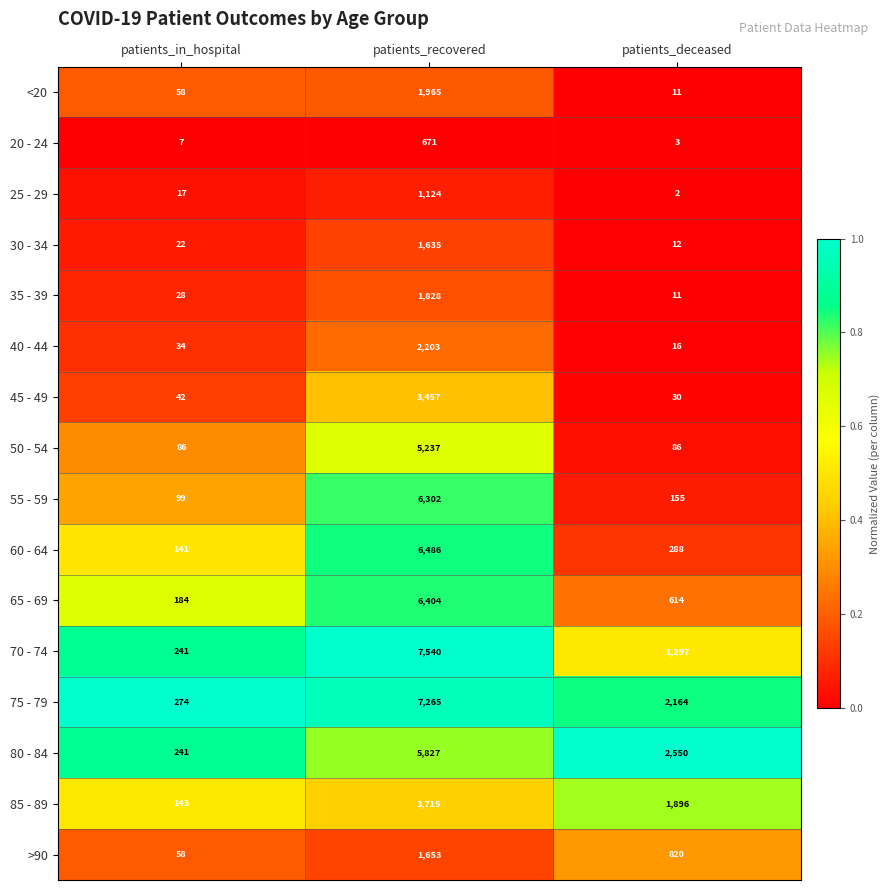

What is the difference between the highest and lowest values at patients_deceased?

2548